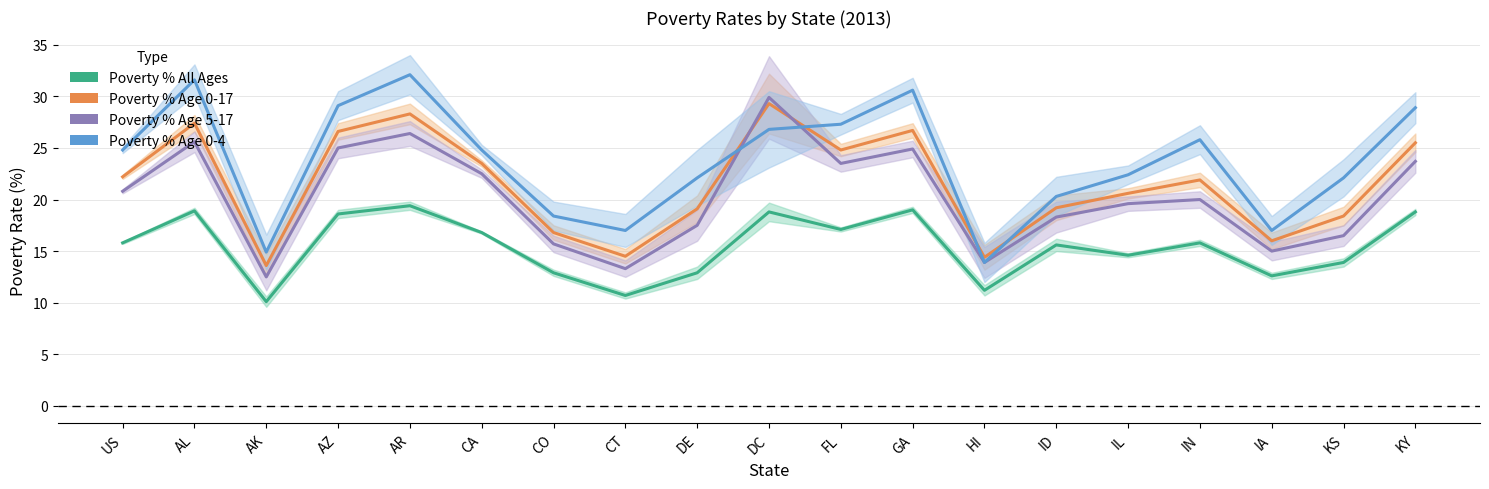

How many data points does each series have?

19